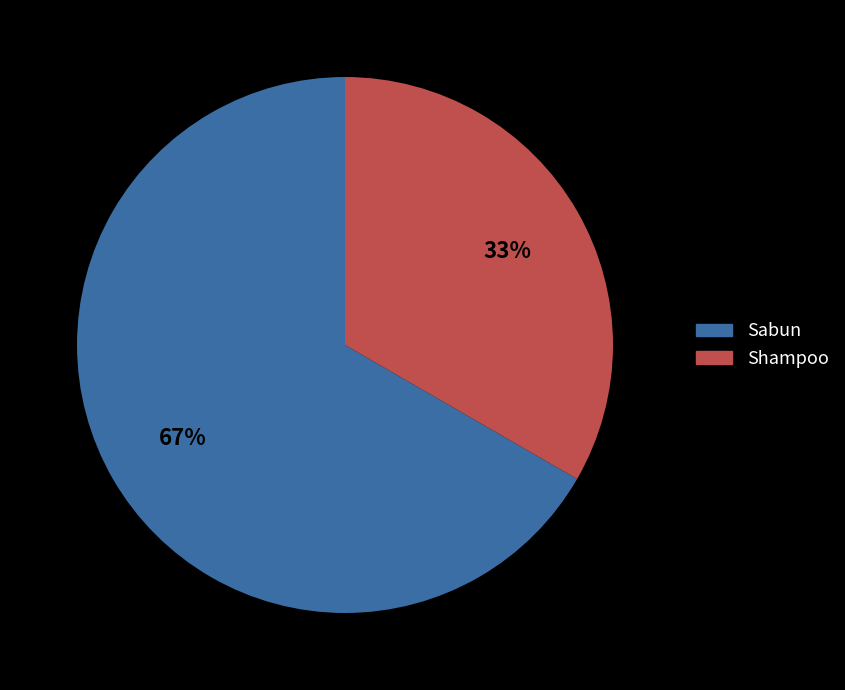

What is the largest slice in the pie chart?

Sabun